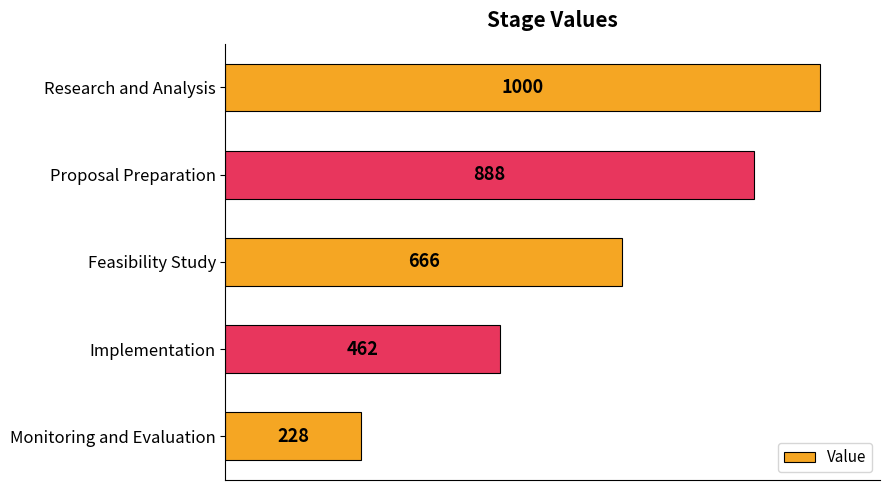

List the labels in order of value, largest first.

Research and Analysis, Proposal Preparation, Feasibility Study, Implementation, Monitoring and Evaluation